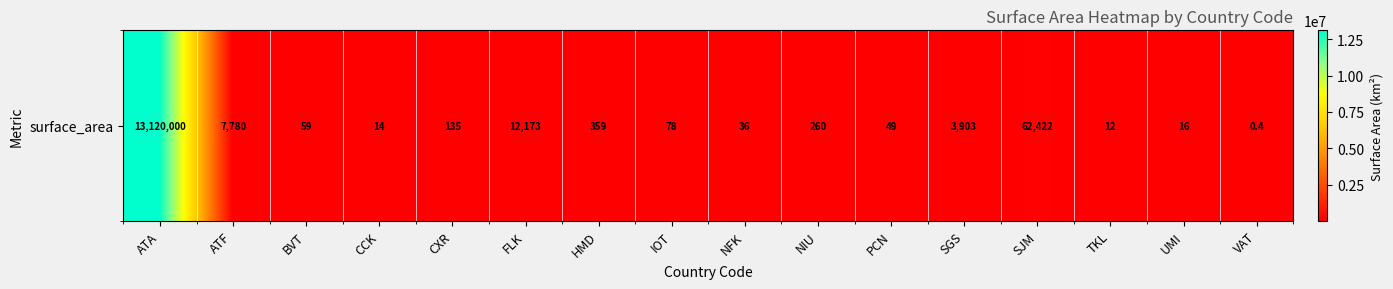

Which has a higher value, CXR or HMD?

HMD